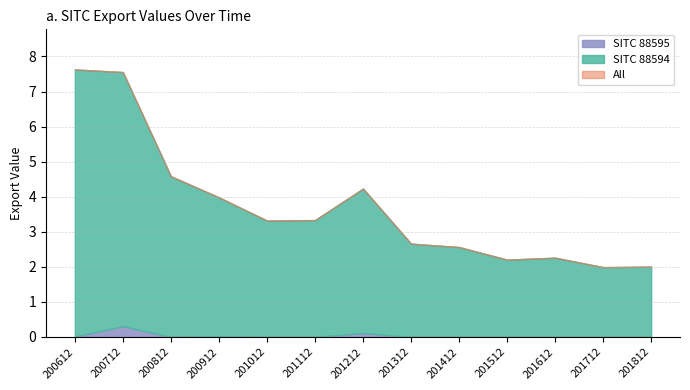

Which category has the lowest value in the SITC 88595 series?

200812